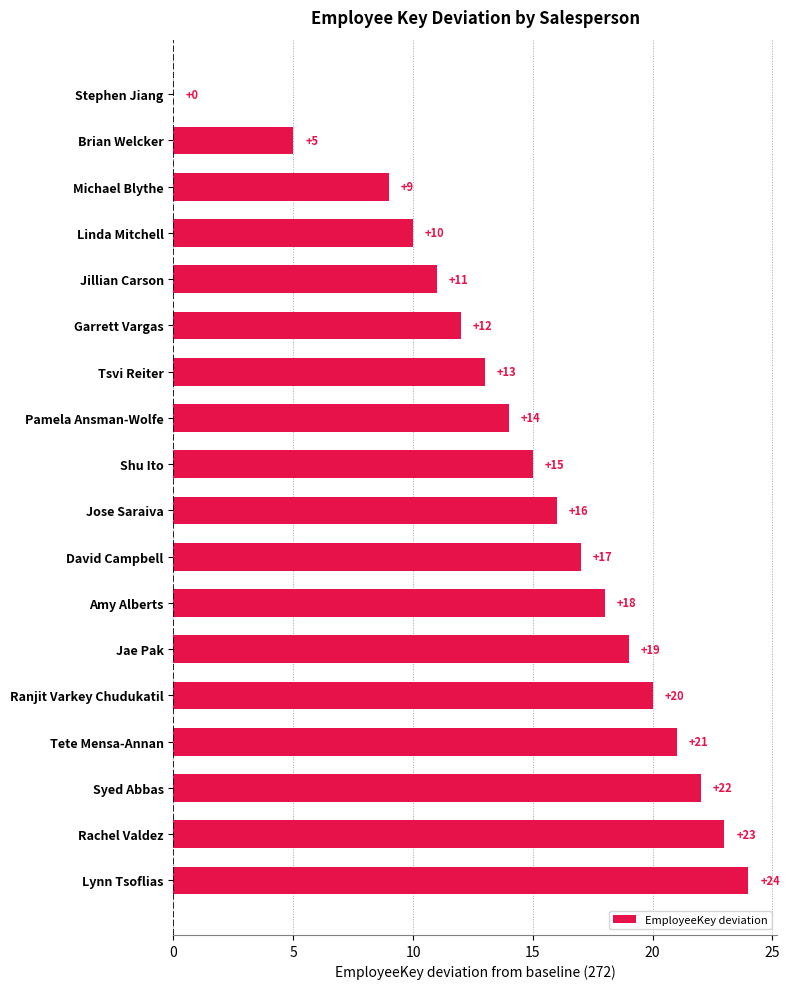

What is the sum of all values?

269